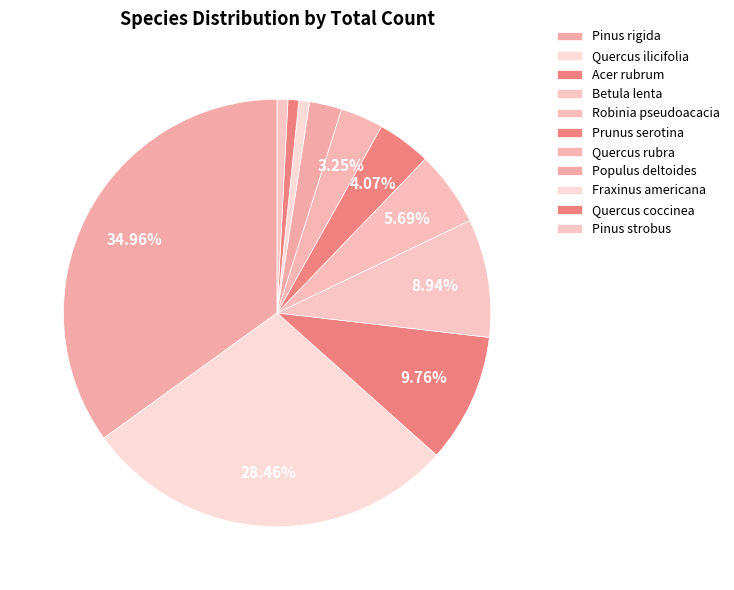

How many slices are in this pie chart?

11